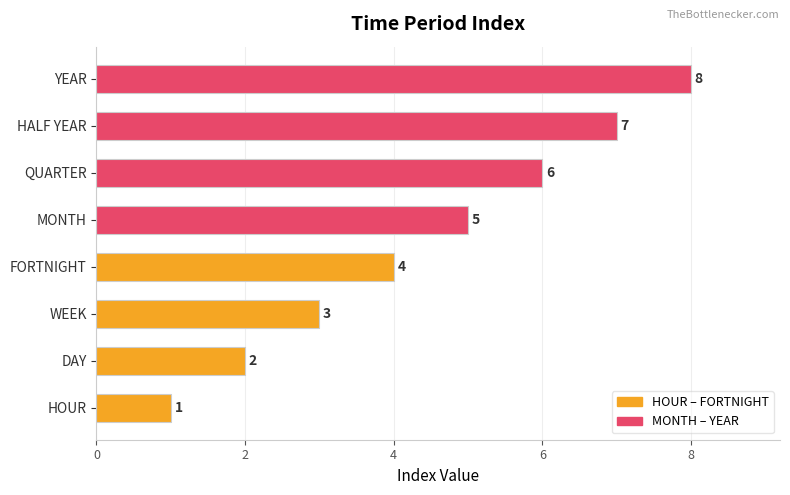

What is the sum of all values?

36